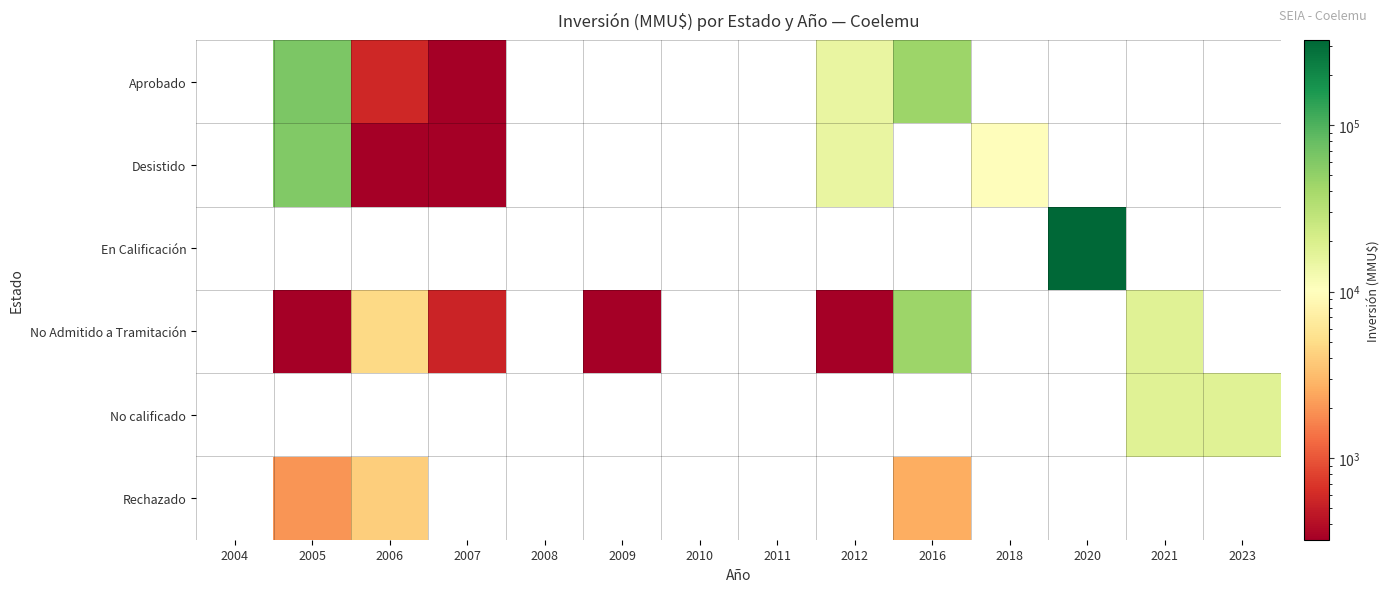

List the series in order of their peak value, highest first.

En Calificación, Aprobado, Desistido, No Admitido a Tramitación, No calificado, Rechazado